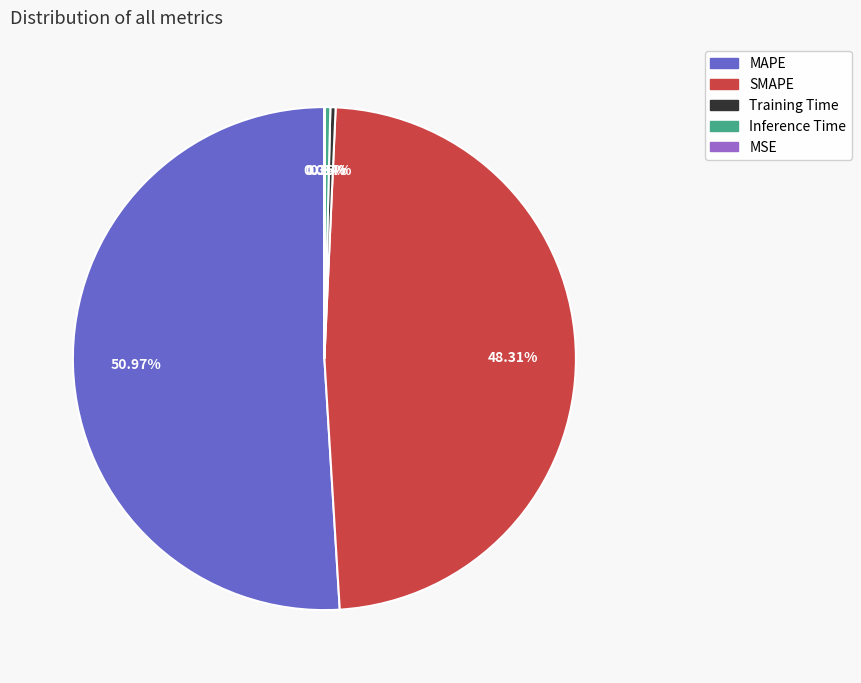

Do Inference Time and SMAPE together represent more than half of the pie?

No